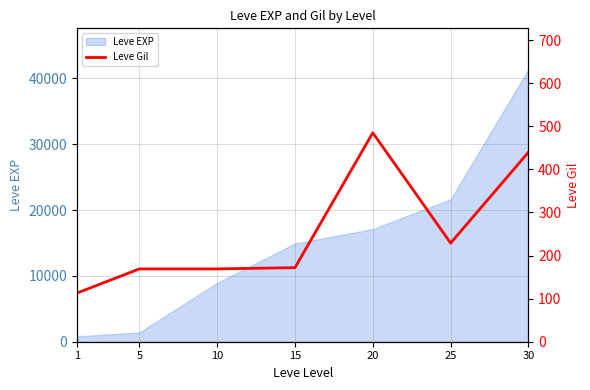

At which label does the data first exceed 172?

20